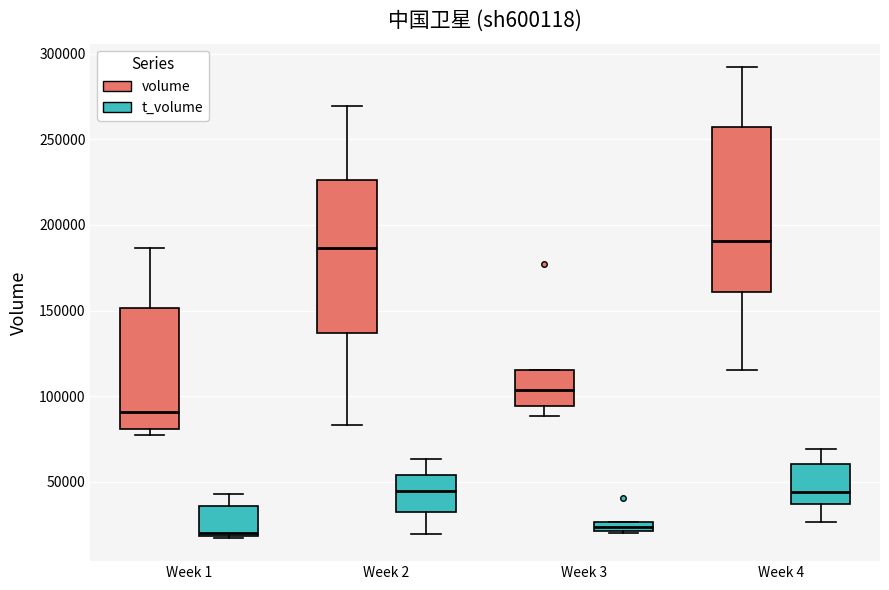

Comparing the boxes themselves (not the whiskers), which one is the tallest?

Week 4 (volume)